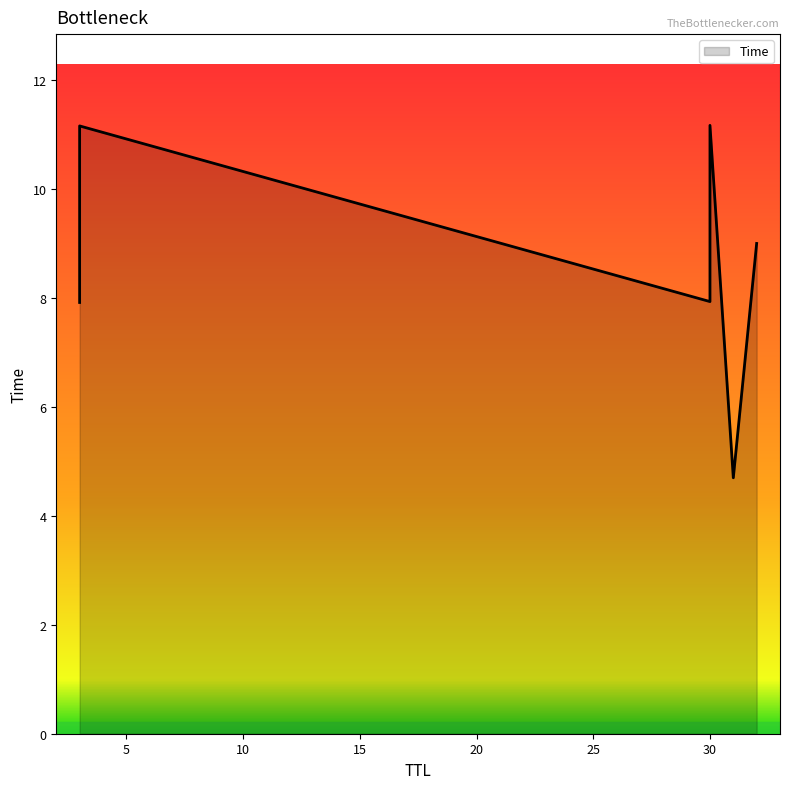

Where is the data nearest to the value 7?

3